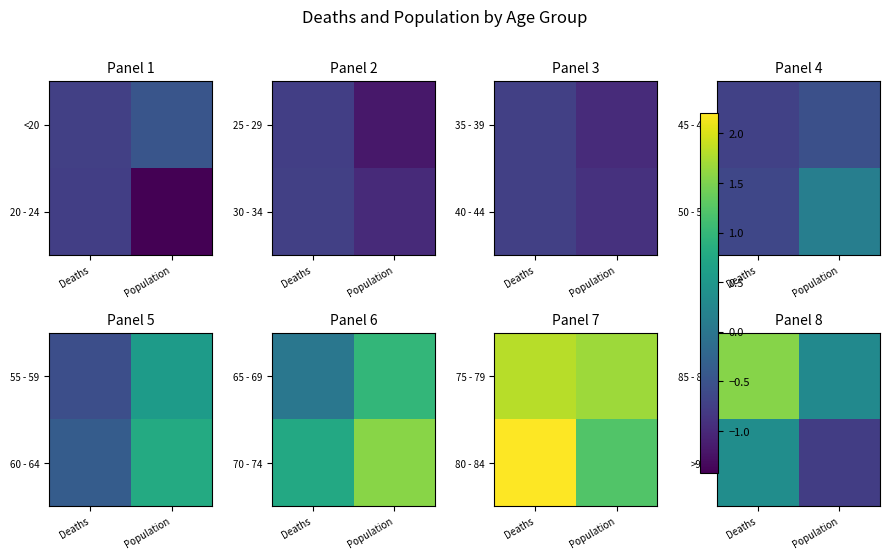

Is it true that 85 - 89 equals 1.6 at Deaths?

True